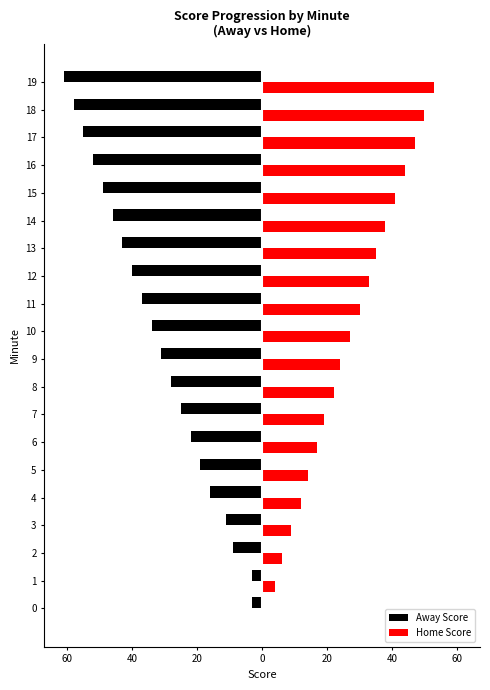

Reading right to left, extract all data points from this chart.

Away Score: -61	-58	-55	-52	-49	-46	-43	-40	-37	-34	-31	-28	-25	-22	-19	-16	-11	-9	-3	-3
Home Score: 53	50	47	44	41	38	35	33	30	27	24	22	19	17	14	12	9	6	4	0